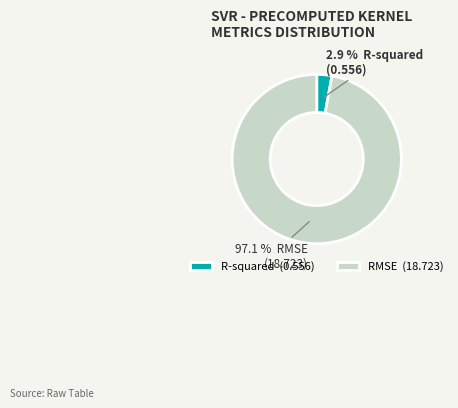

Rank the categories by value from lowest to highest.

R-squared, RMSE